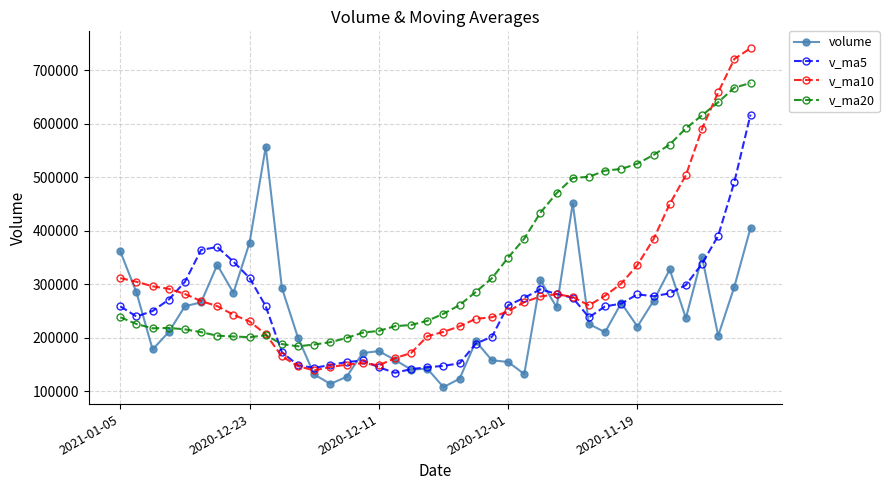

What is the sum of all v_ma10 values?

11774318.2